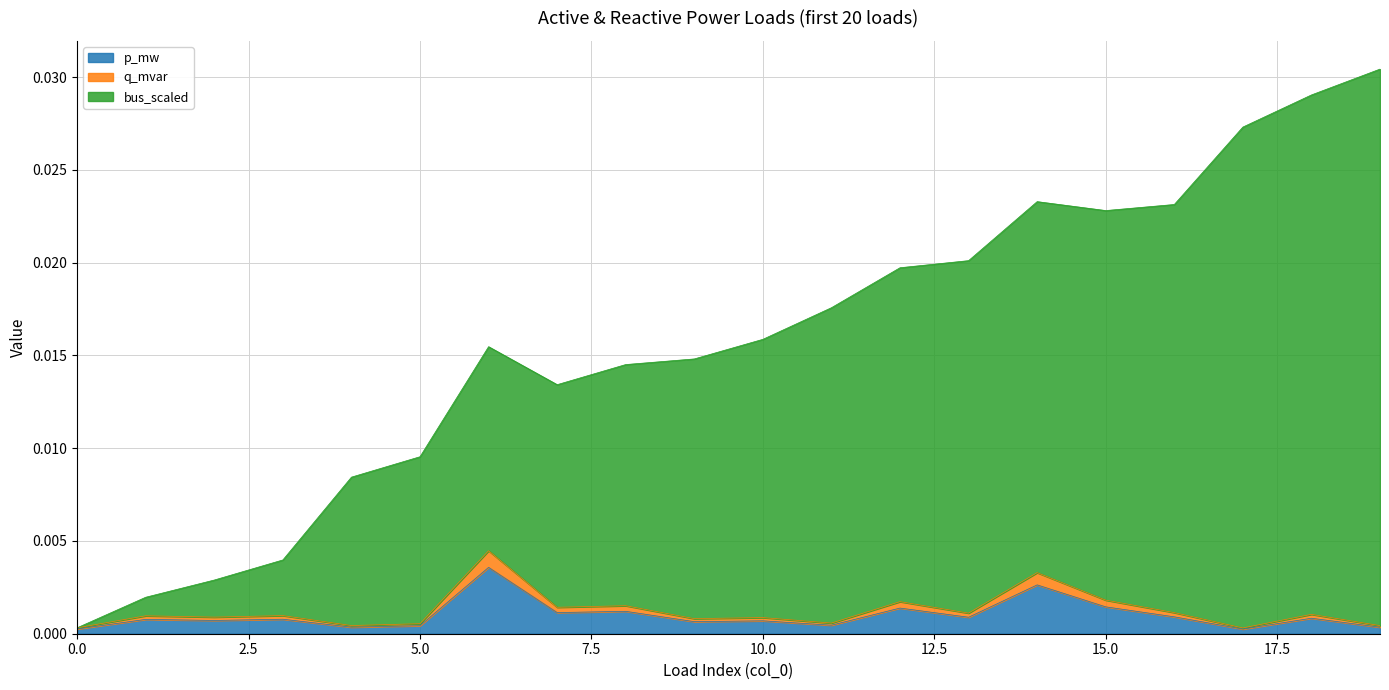

Count the number of data series in this chart.

3